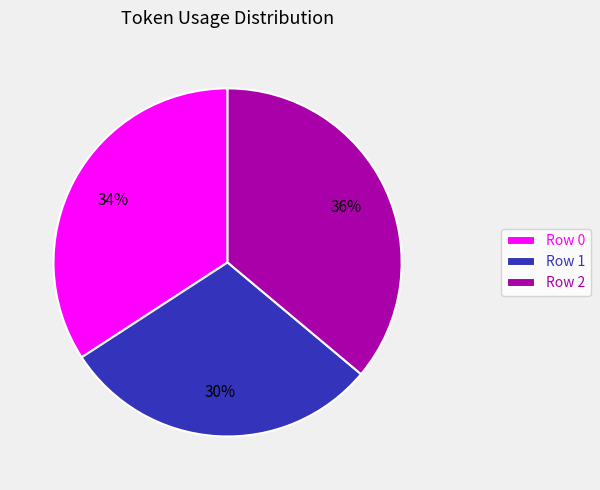

Between Row 1 and Row 2, which is larger?

Row 2